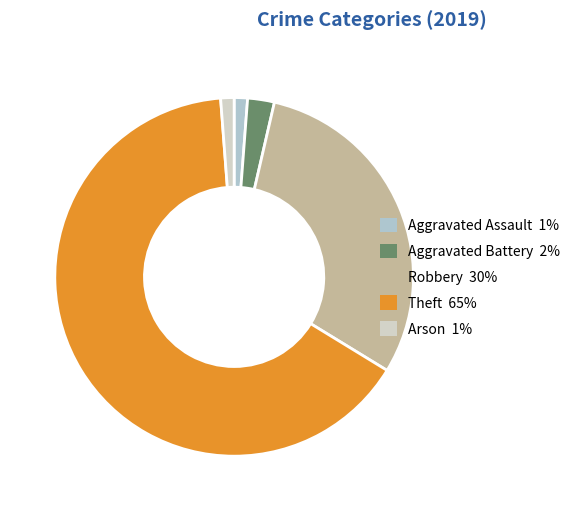

Count the number of slices in the pie.

5